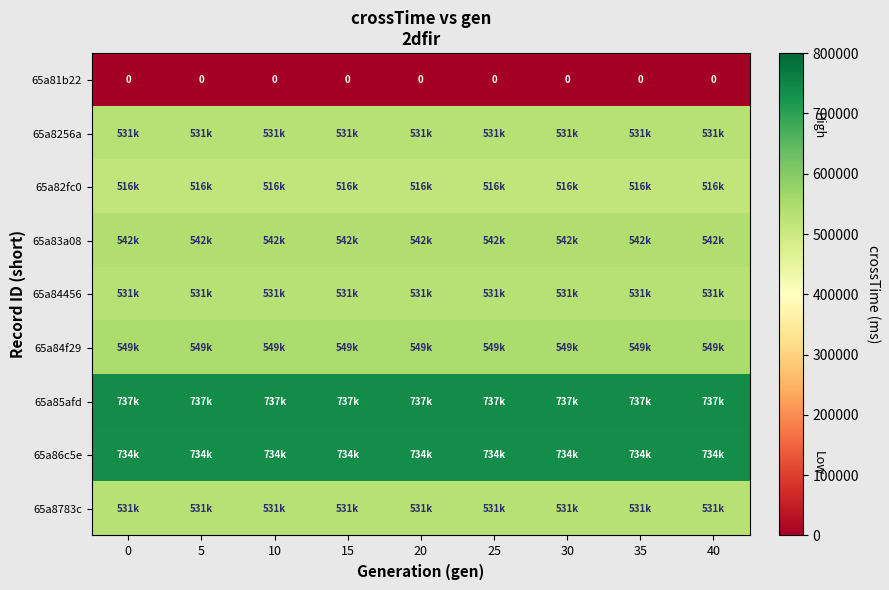

Is it true that 65a81b22 equals 0 at 15?

True